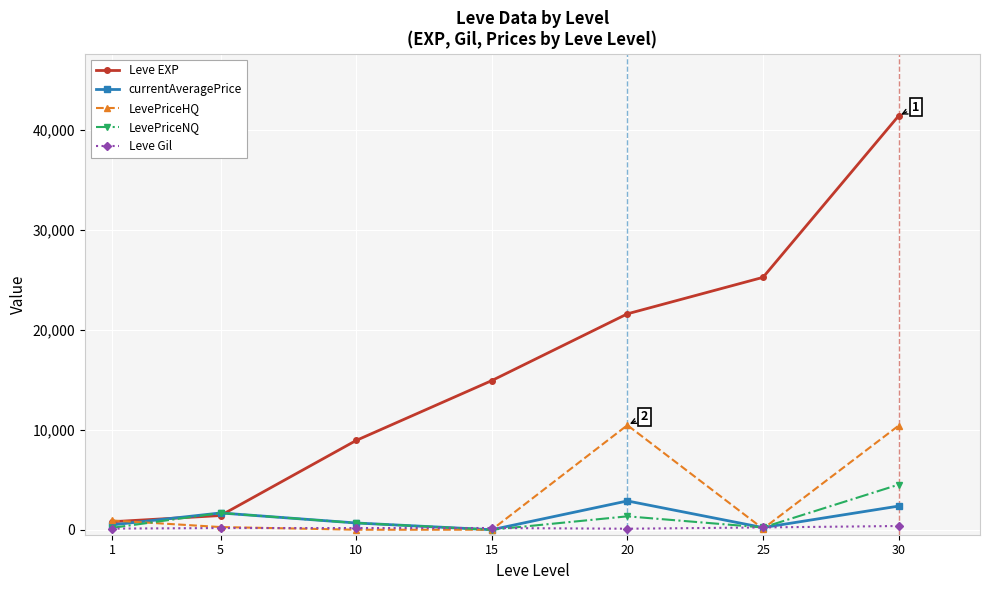

List the series in order of their peak value, highest first.

Leve EXP, LevePriceHQ, LevePriceNQ, currentAveragePrice, Leve Gil